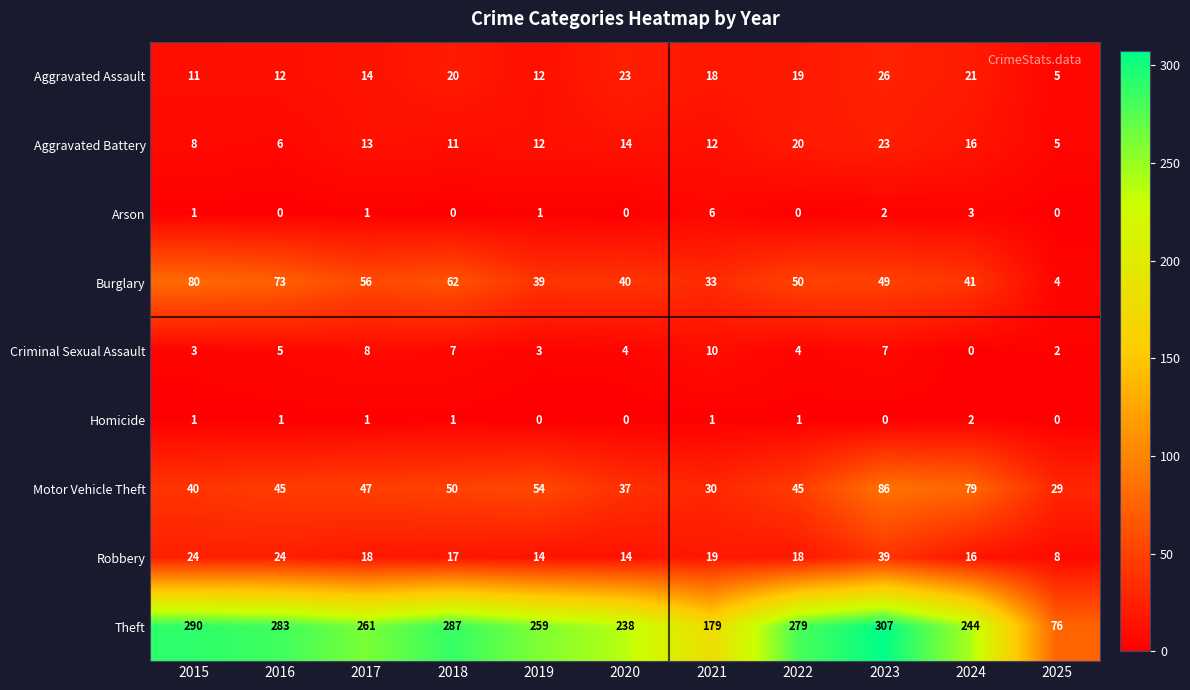

Count the Criminal Sexual Assault values in the range 3 to 7.

7